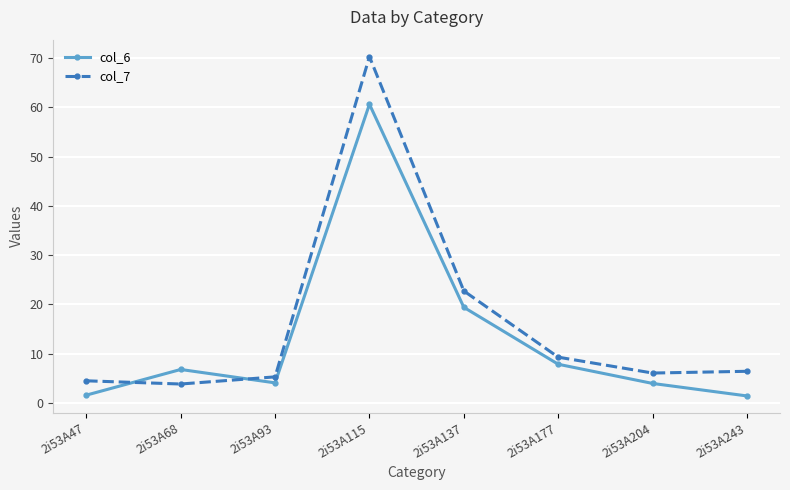

Between which two adjacent categories do col_7 and col_6 first intersect?

2i53A47 and 2i53A68